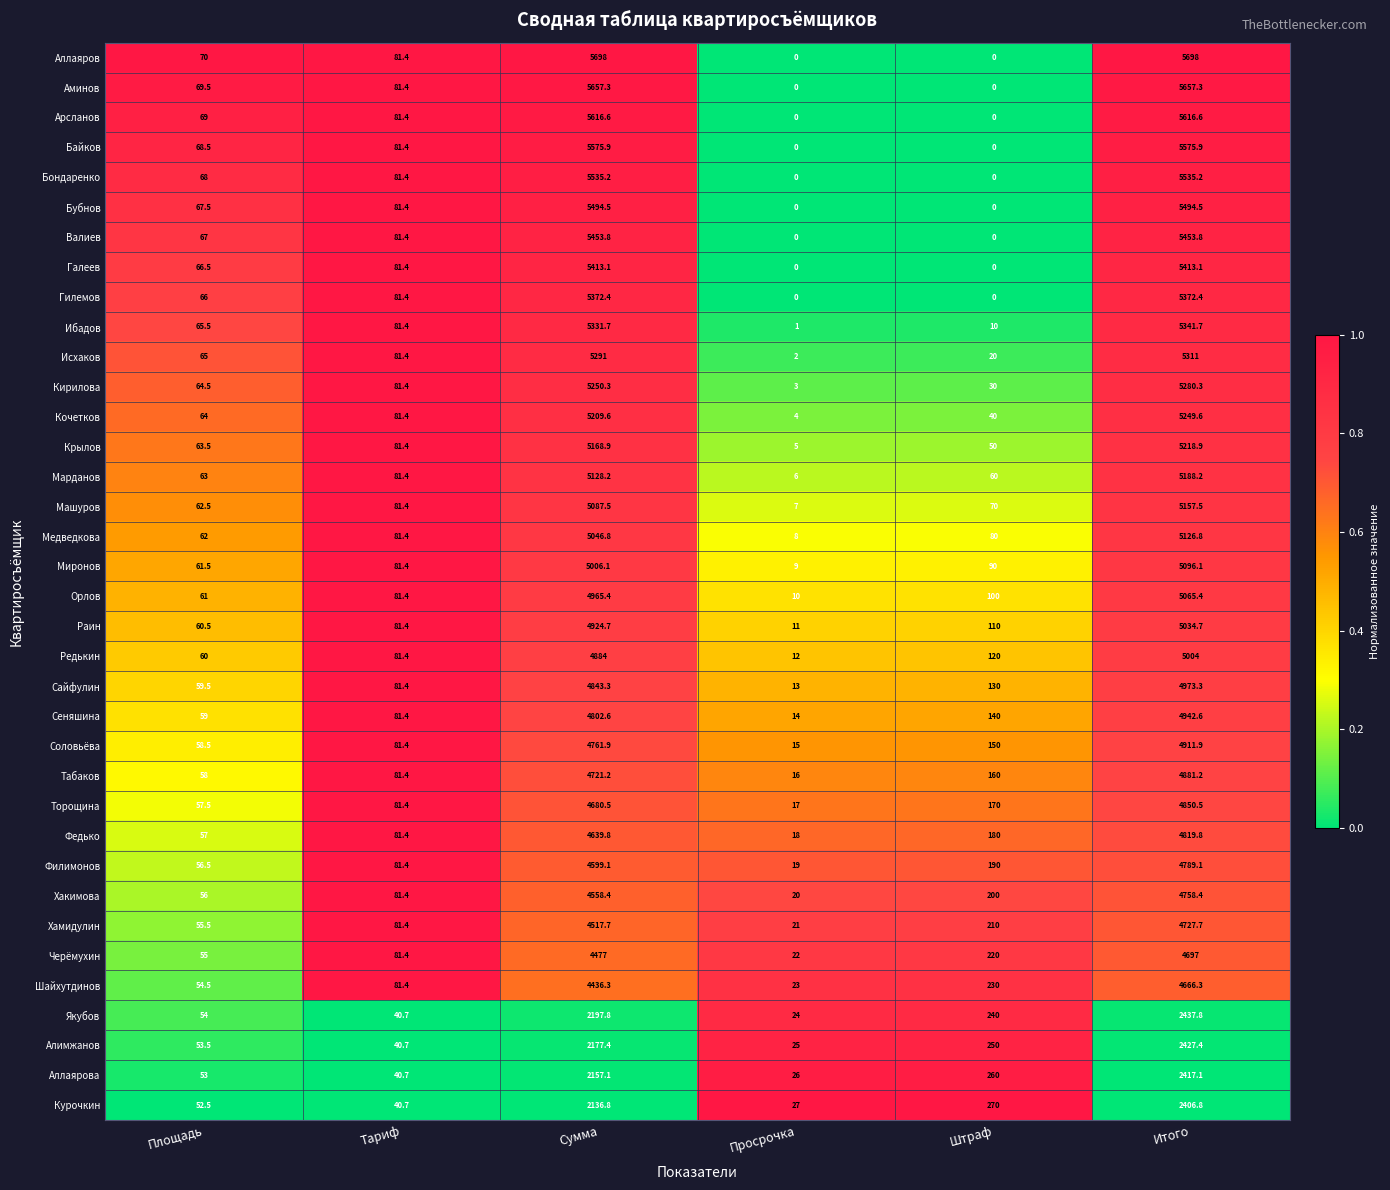

What is the spread (max minus min) of values at Тариф?

40.7